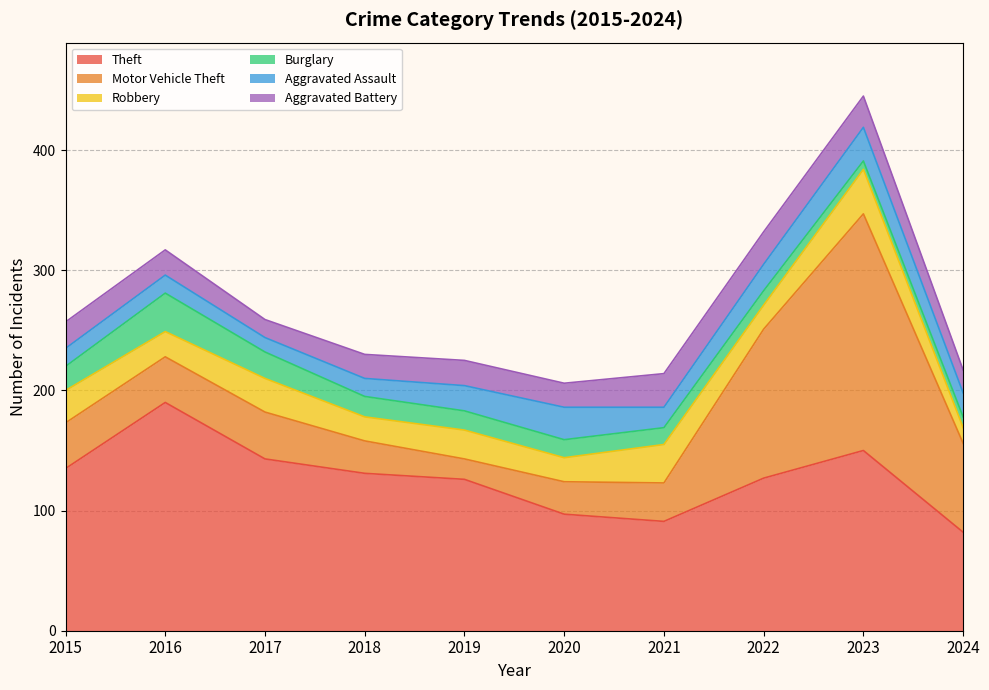

How many lines are shown in the chart?

6